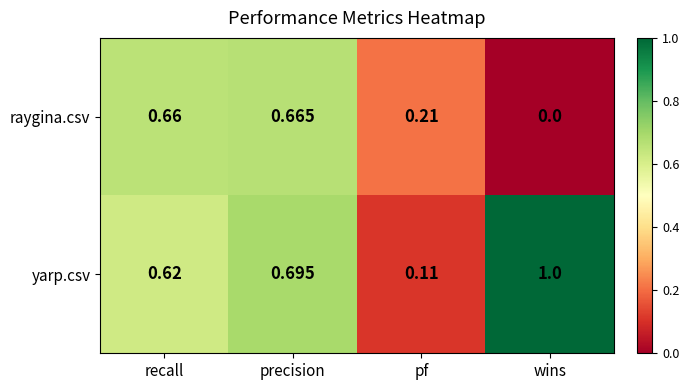

At which category does the chart reach its peak across all series?

wins